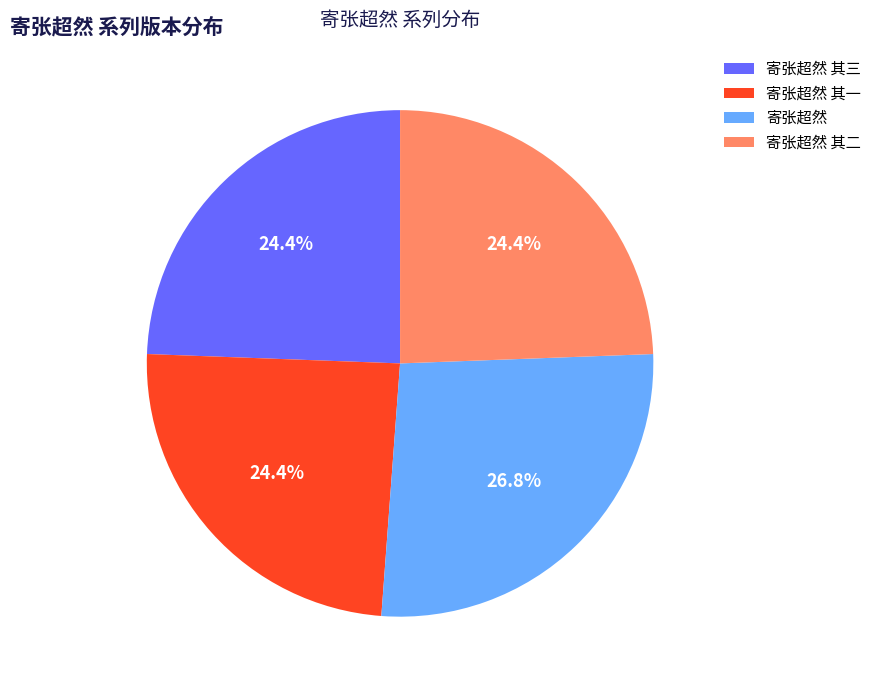

How much of the chart is everything except 寄张超然 其三?

75.6%